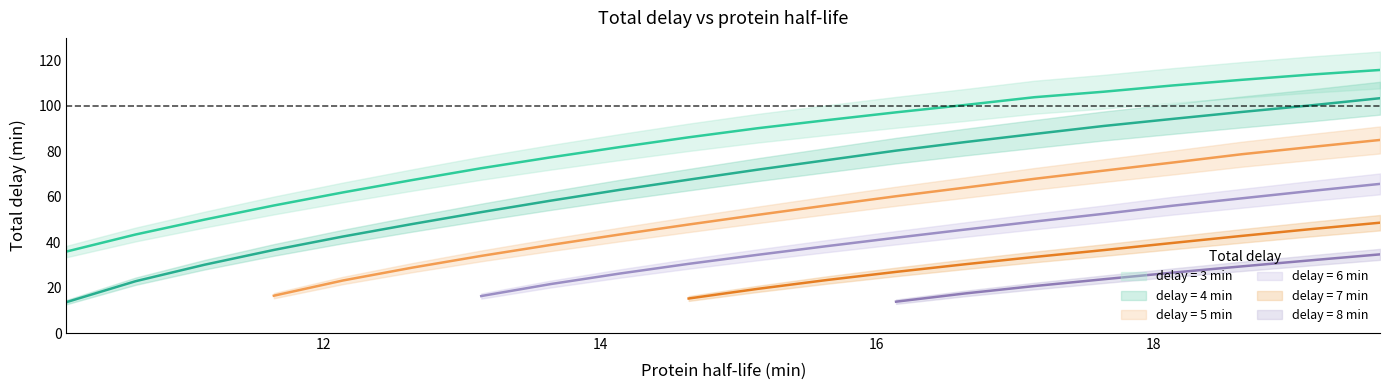

Reading left to right, list all the values displayed in this chart.

delay_3: 0=35.9	1=43.4	2=50.0	3=56.2	4=61.9	5=67.4	6=72.6	7=77.4	8=81.9	9=86.2	10=90.2	11=93.8	12=97.2	13=100.5	14=103.9	15=106.3	16=109.0	17=111.5	18=113.8	19=115.9
delay_4: 0=13.6	1=22.8	2=30.1	3=36.6	4=42.5	5=48.0	6=53.2	7=58.3	8=63.1	9=67.5	10=72.0	11=76.2	12=80.3	13=84.1	14=87.7	15=91.2	16=94.3	17=97.4	18=100.3	19=103.4
delay_5: 0=0.0	1=0.0	2=0.0	3=16.4	4=23.2	5=28.8	6=34.0	7=38.8	8=43.4	9=47.8	10=52.1	11=56.2	12=60.3	13=64.1	14=67.9	15=71.5	16=75.1	17=78.8	18=81.9	19=85.0
delay_6: 0=0.0	1=0.0	2=0.0	3=0.0	4=0.0	5=0.0	6=16.3	7=21.5	8=26.2	9=30.5	10=34.5	11=38.3	12=42.0	13=45.6	14=49.1	15=52.5	16=56.1	17=59.3	18=62.6	19=65.7
delay_7: 0=0.0	1=0.0	2=0.0	3=0.0	4=0.0	5=0.0	6=0.0	7=0.0	8=0.0	9=15.2	10=19.5	11=23.4	12=26.9	13=30.3	14=33.5	15=36.5	16=39.7	17=42.8	18=45.8	19=48.6
delay_8: 0=0.0	1=0.0	2=0.0	3=0.0	4=0.0	5=0.0	6=0.0	7=0.0	8=0.0	9=0.0	10=0.0	11=0.0	12=13.8	13=17.4	14=20.7	15=23.7	16=26.6	17=29.4	18=32.0	19=34.6